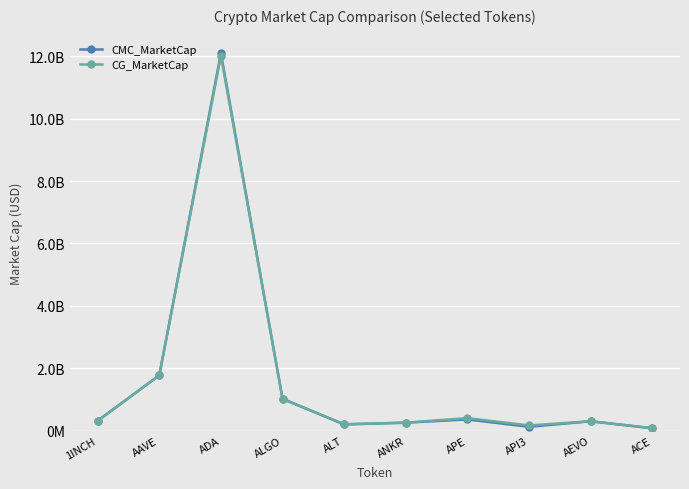

At which category is the sum across all series the highest?

ADA